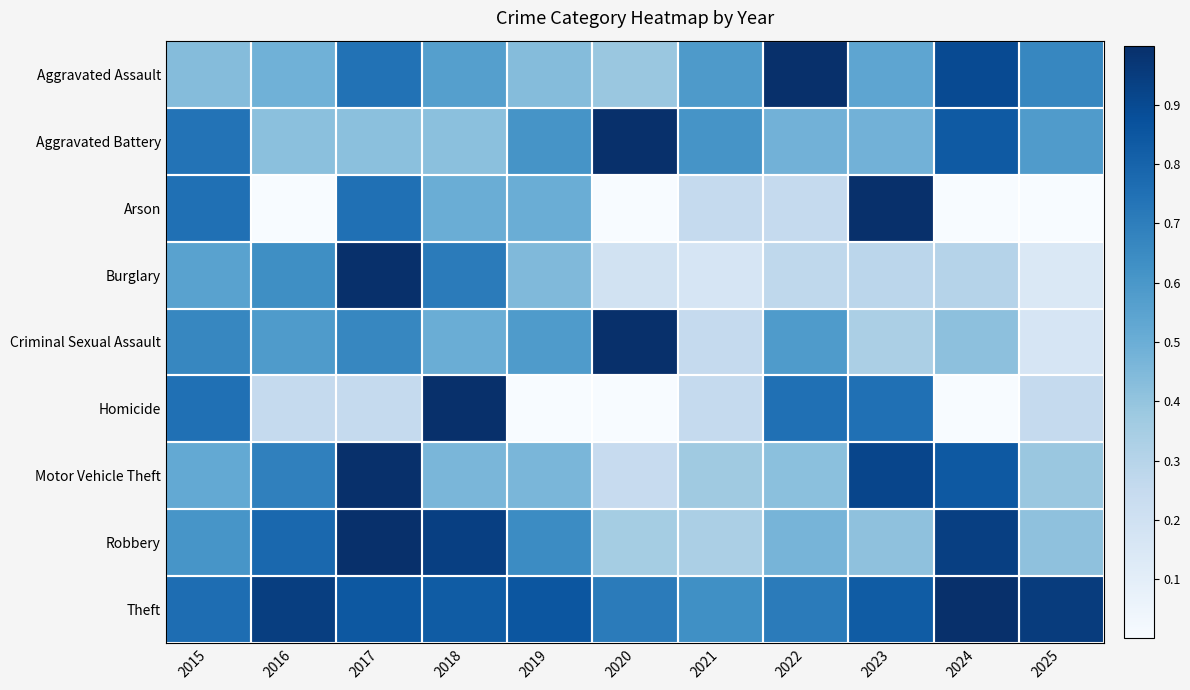

Which series changed the most between 2017 and 2021?

Burglary